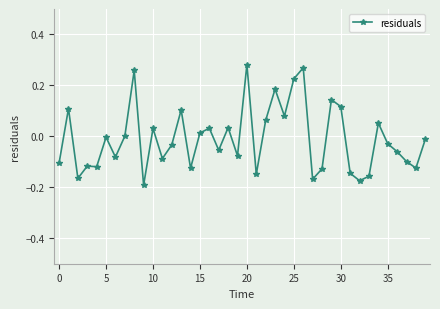

True or false: the data has more than 2 interior local peaks.

True